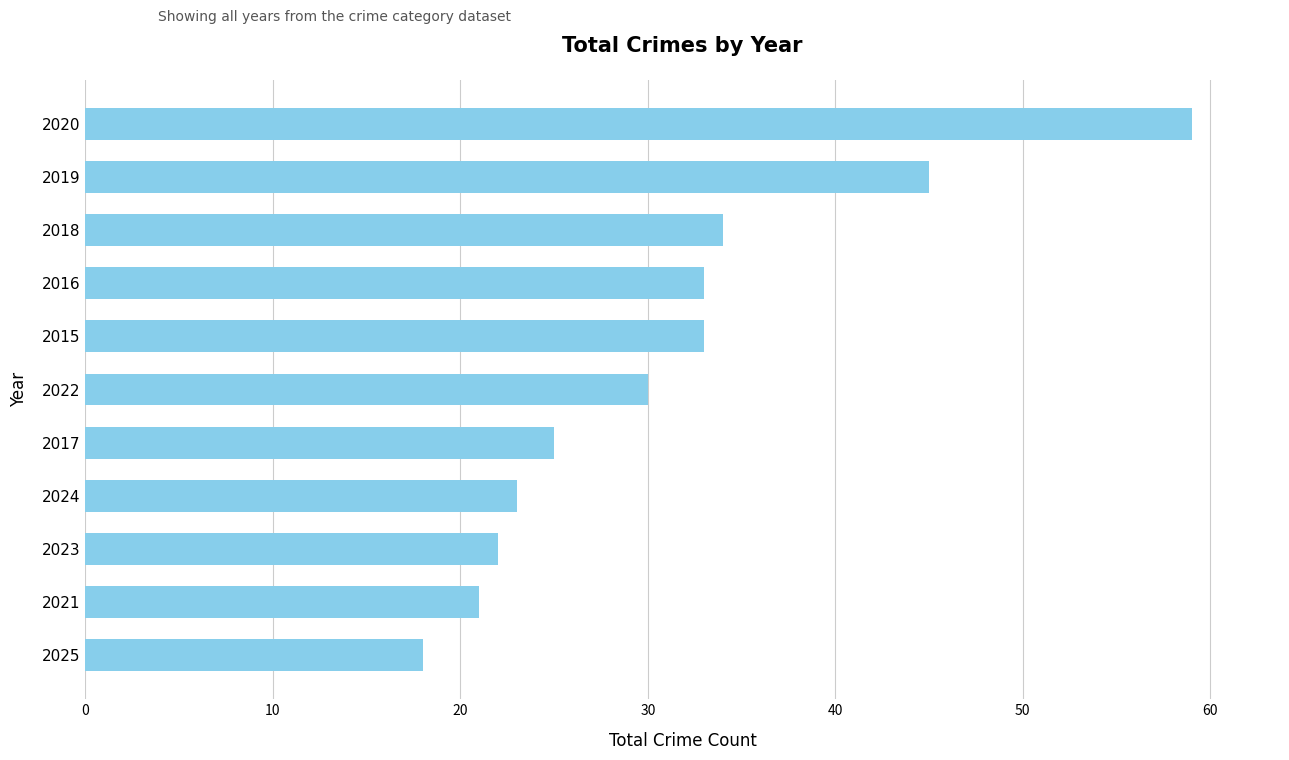

What is the change in value from 2021 to 2017?

+4